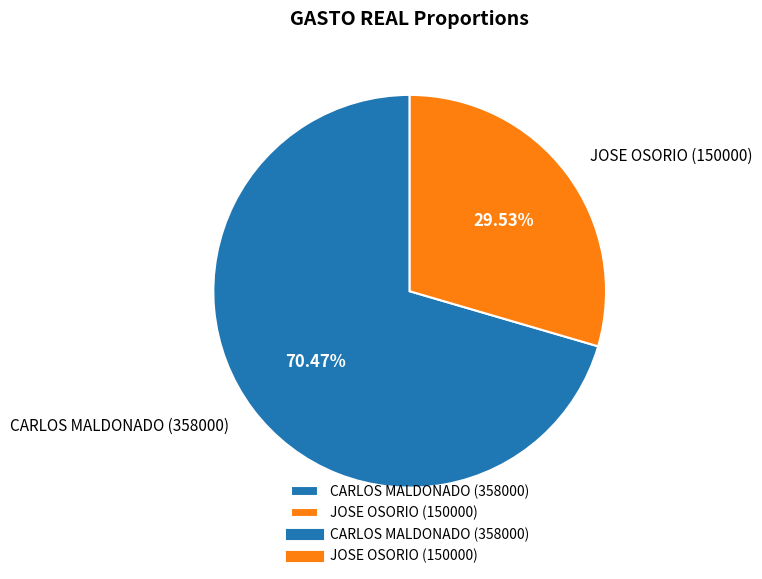

Does CARLOS MALDONADO (358000) represent more than half of the total?

Yes